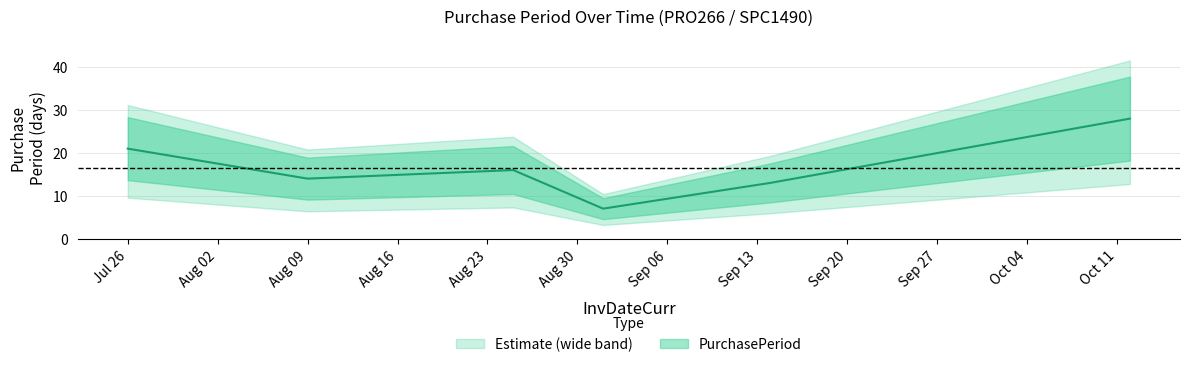

What position from the left is Aug 09?

2